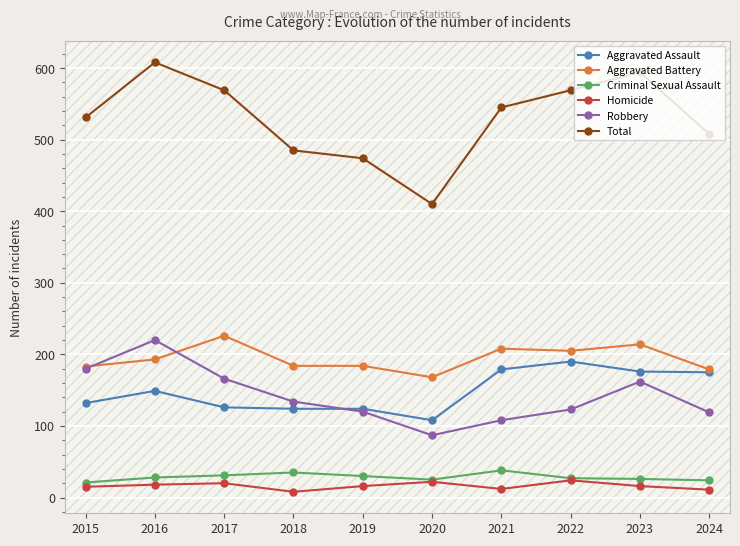

Read the Total value at 2020, to the nearest 10.

410